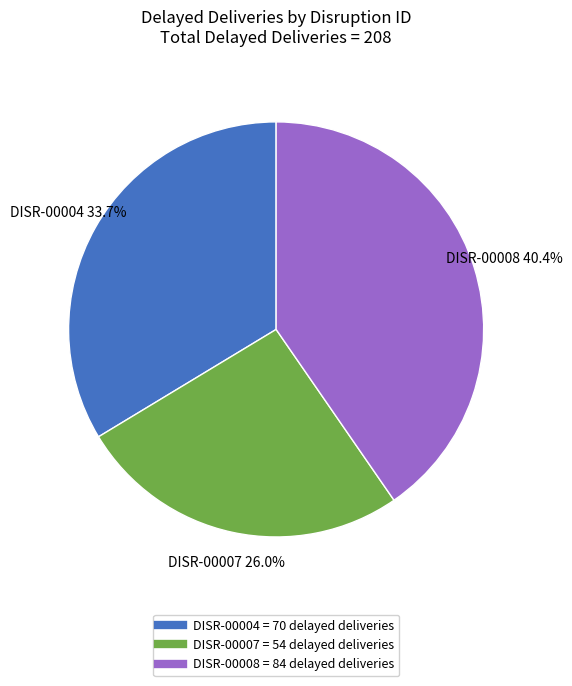

Rank the categories by value from lowest to highest.

DISR-00007, DISR-00004, DISR-00008